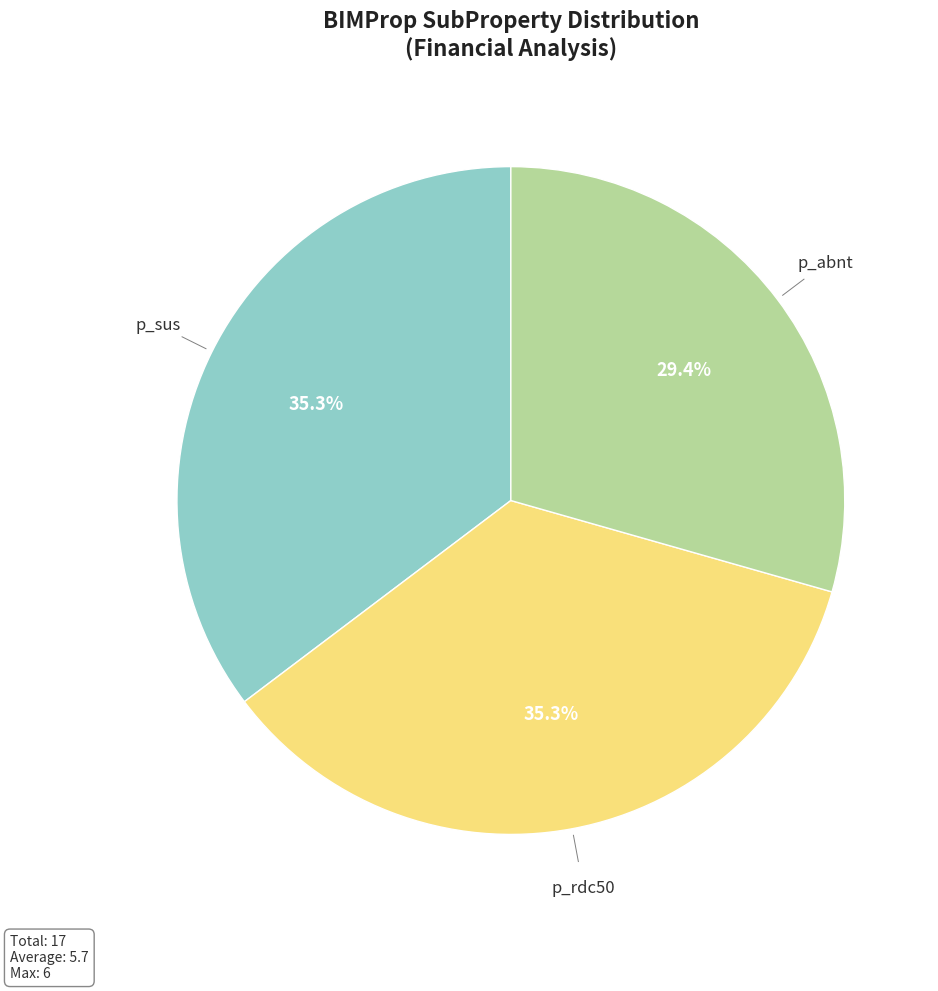

Does any single category account for the majority?

No